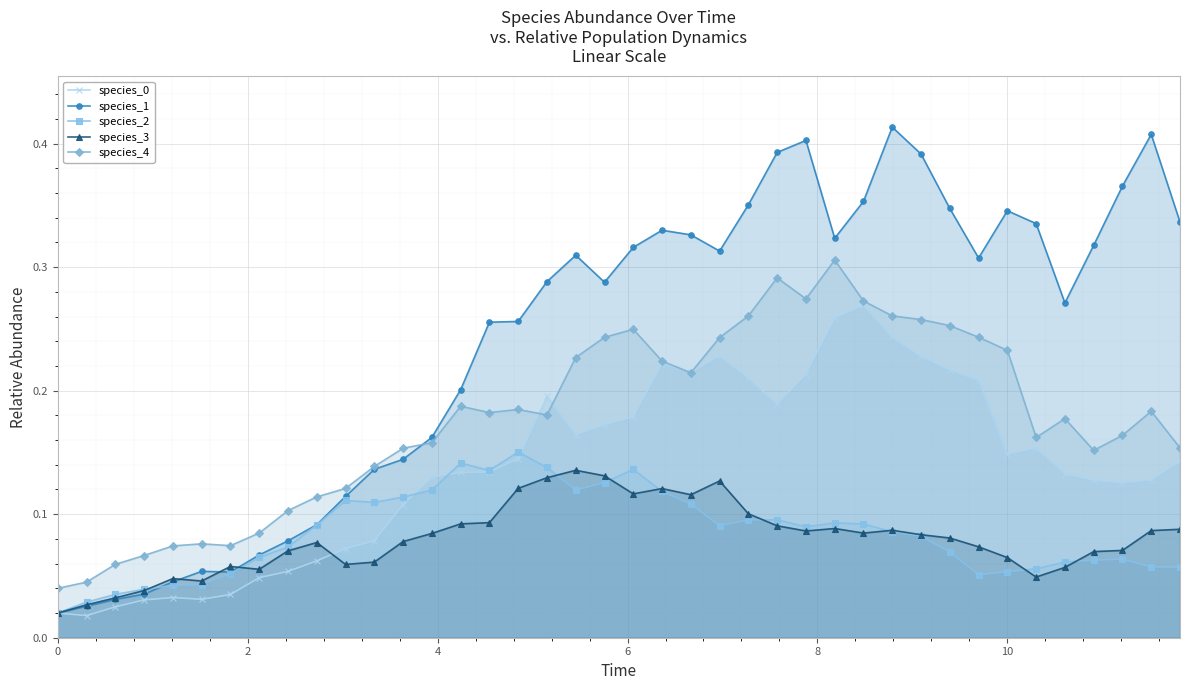

What is the average value of the species_0 series?

0.1